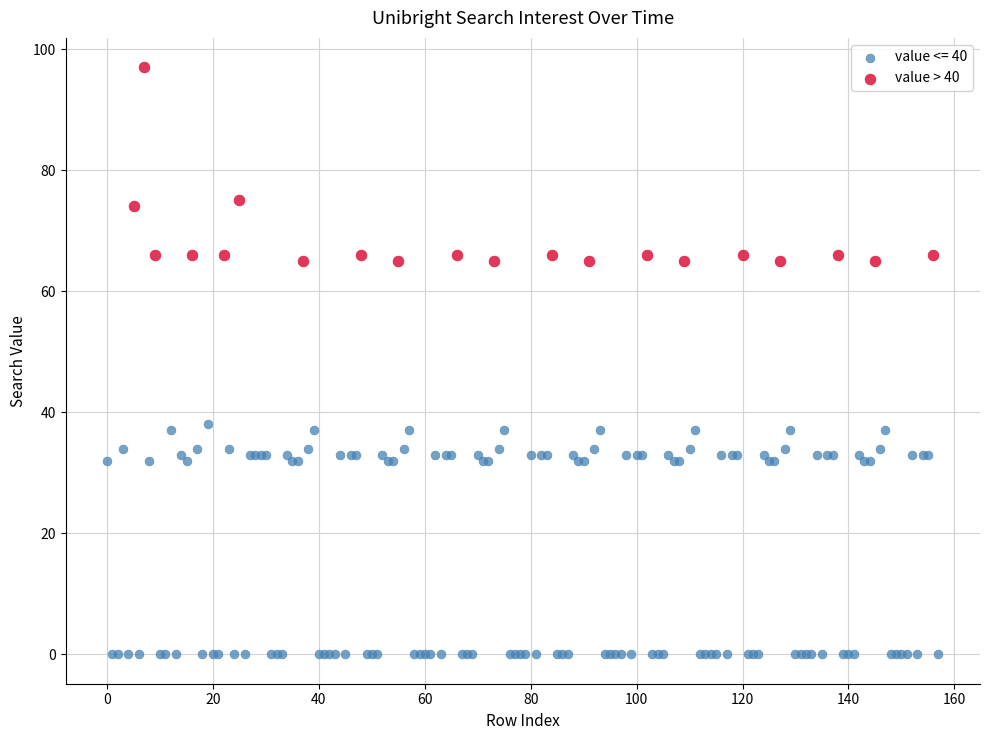

Which series contains the highest Y value?

value > 40